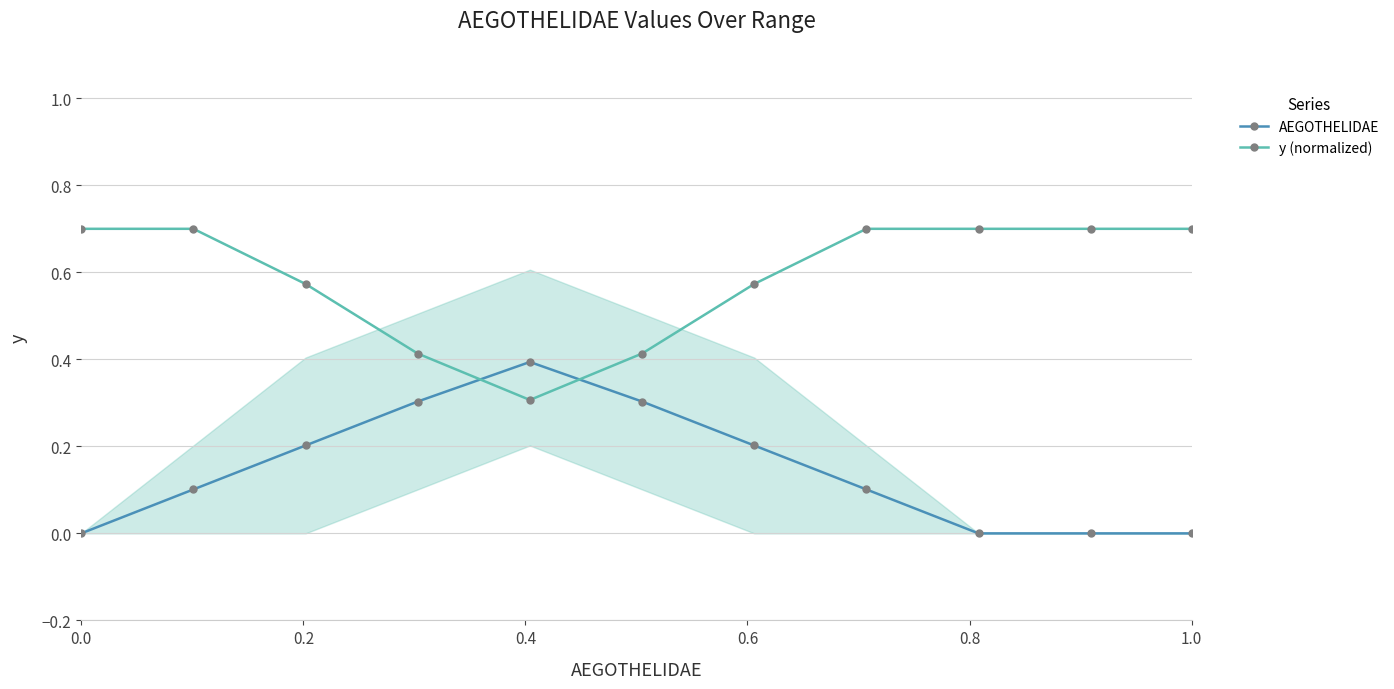

Does the chart have visible grid lines?

Yes